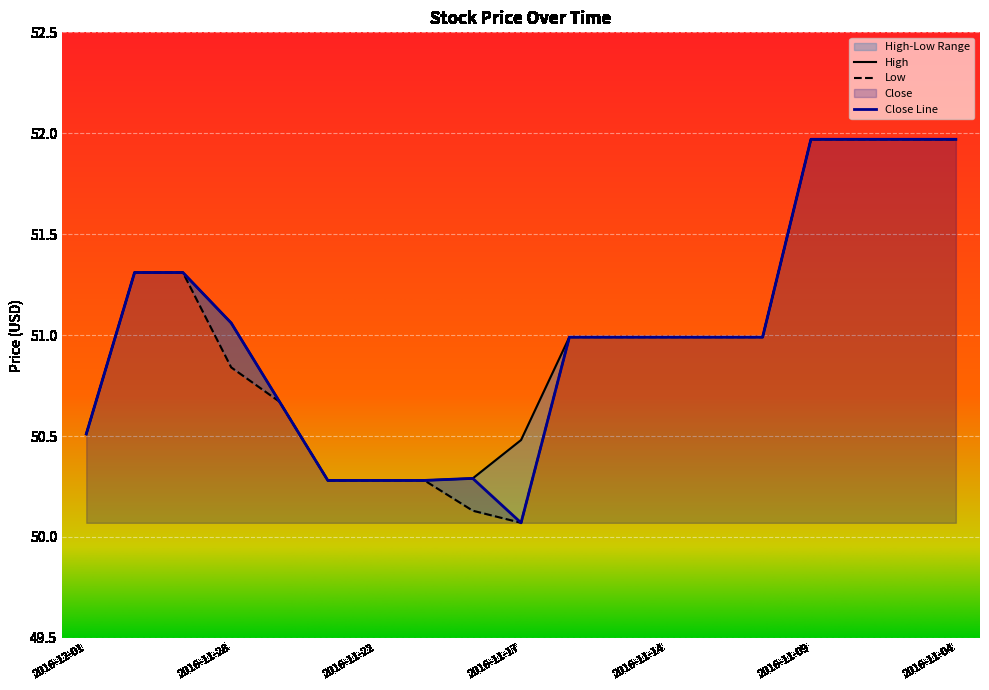

What is the label of the 10th point from the left?

2016-11-17